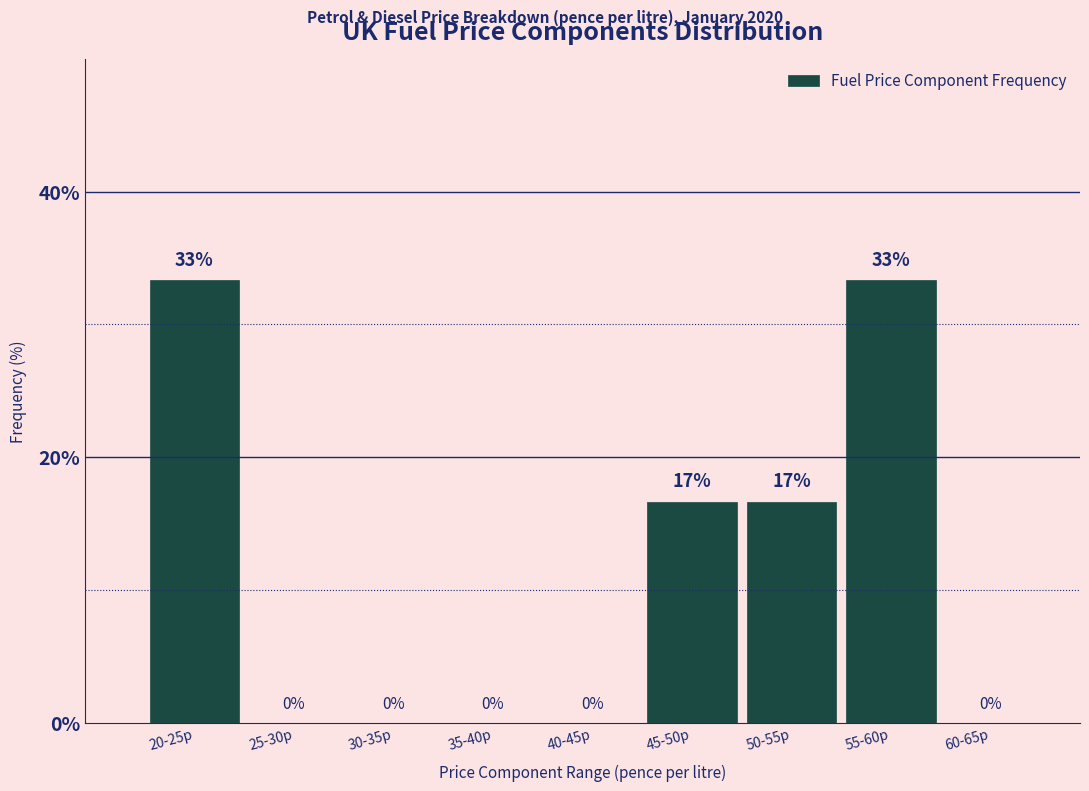

Read the value at 55-60p.

33.3